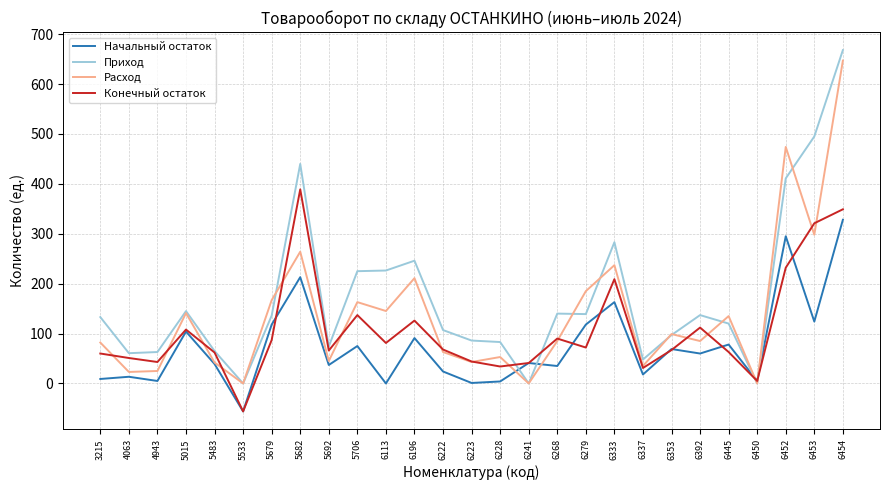

Does the chart display data point markers on the line(s)?

No